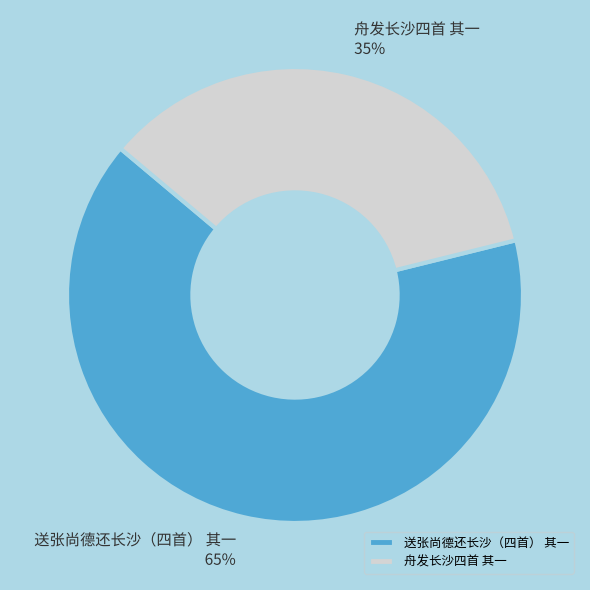

To the nearest percent, what percentage of the pie is 舟发长沙四首 其一?

35%